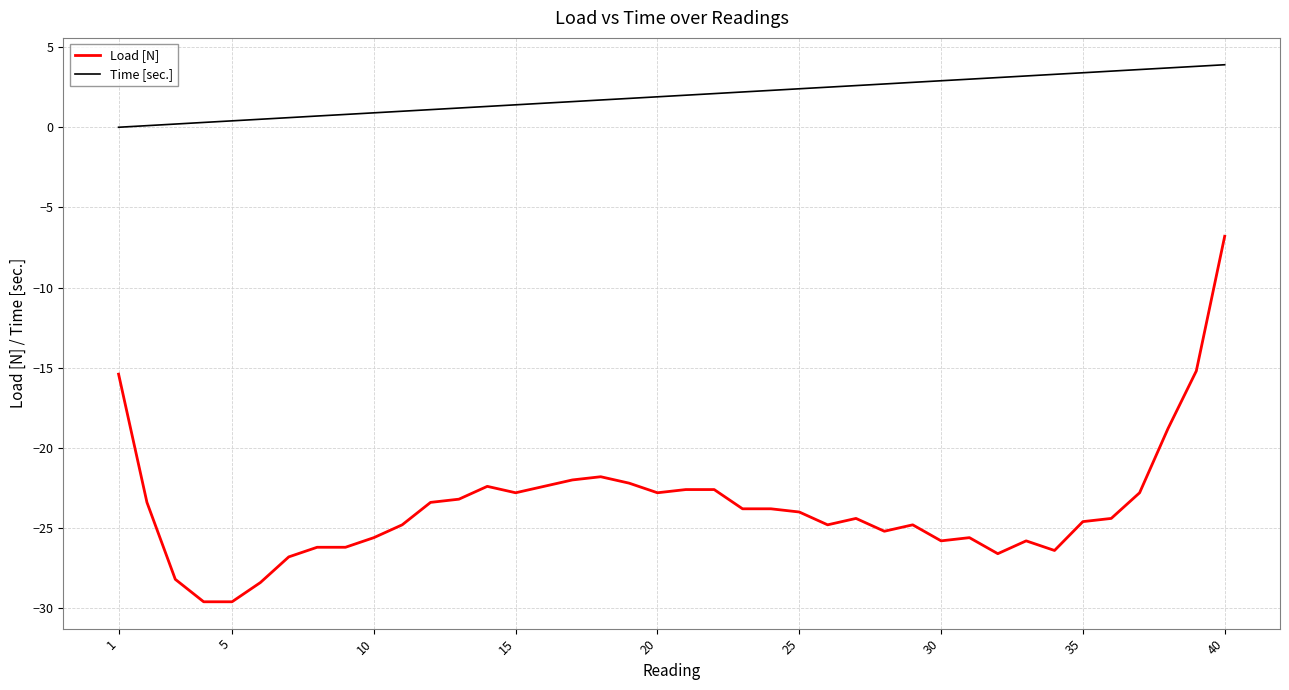

Which series has the largest total across all categories?

Time [sec.]